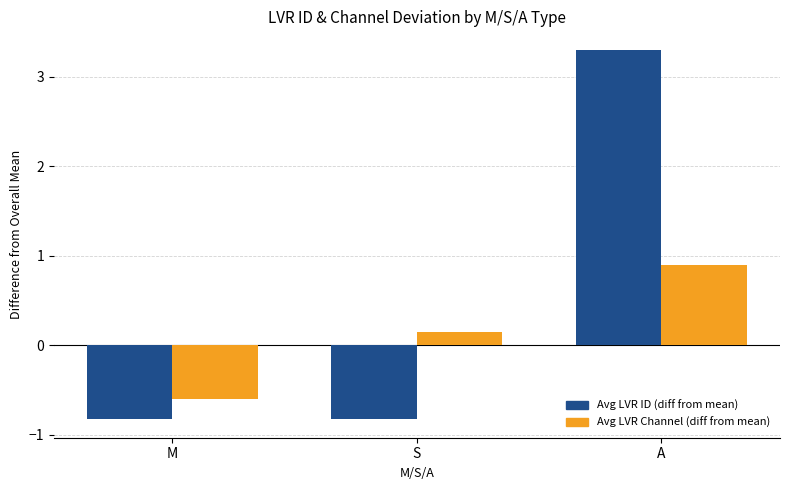

The Avg LVR Channel (diff from mean) series shows -1.0 at M. True or false?

False